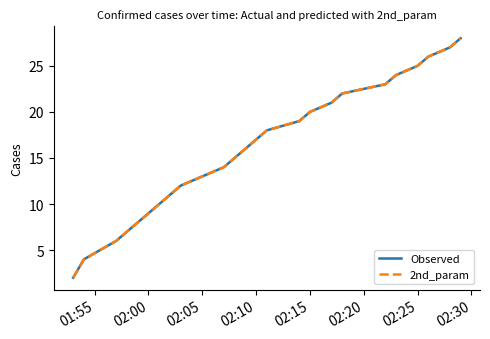

Is this an area chart (filled region under the line)?

No